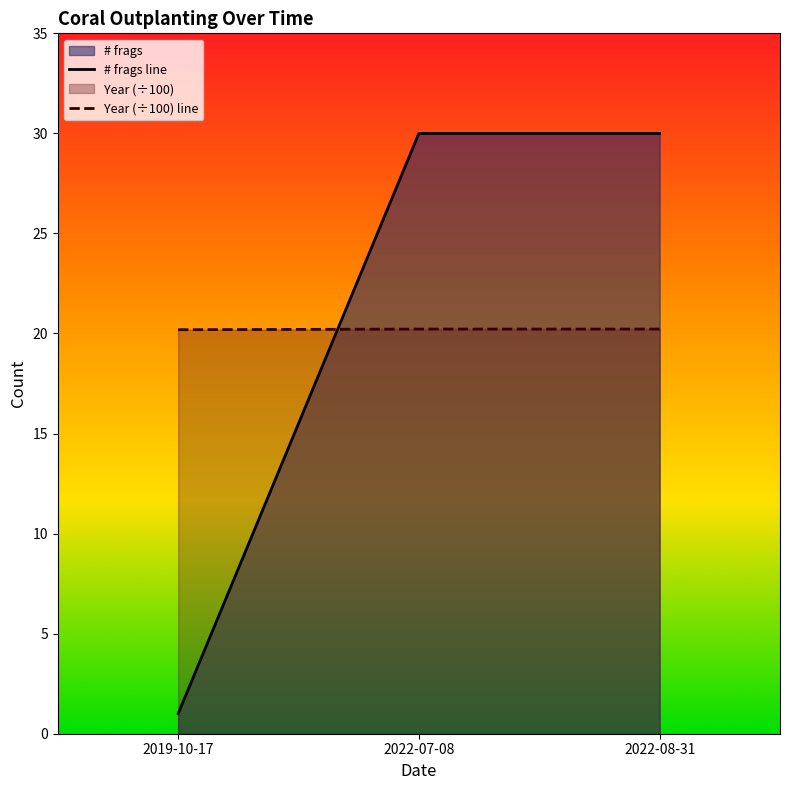

Which category has the lowest value across all series?

2019-10-17